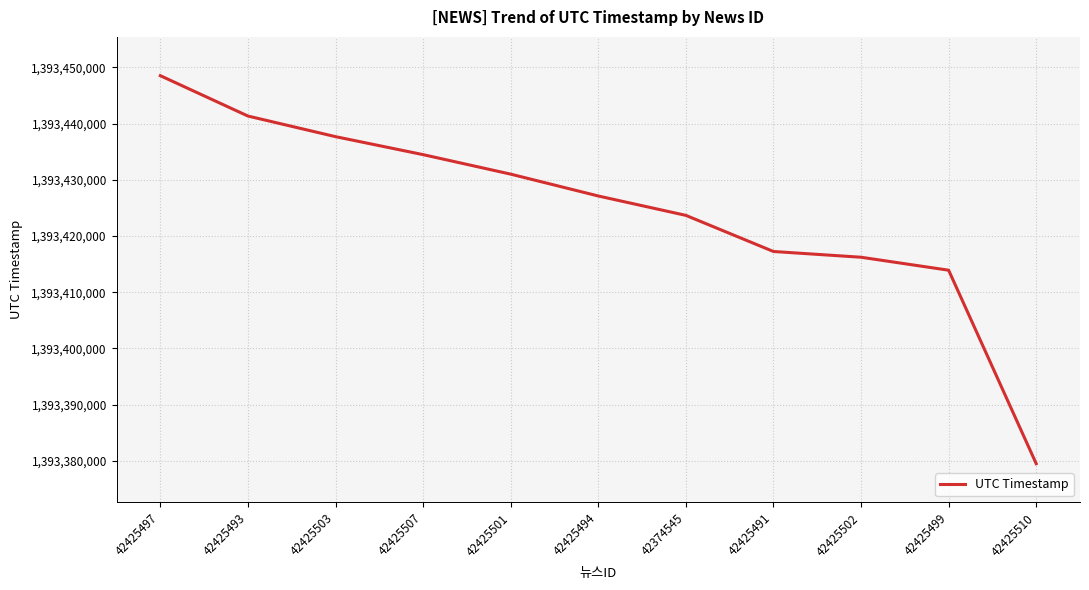

At which category does the chart reach its minimum across all series?

42425510